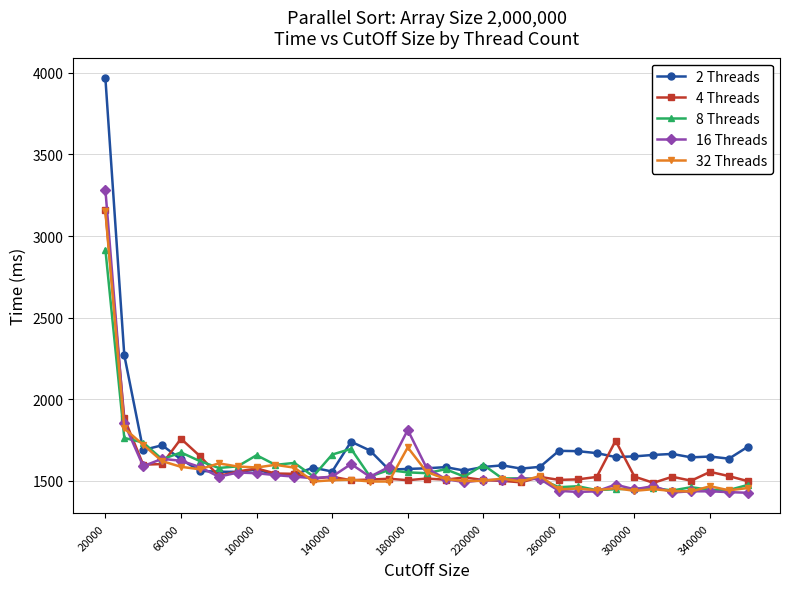

What is the sum of all 8 Threads values?

55683